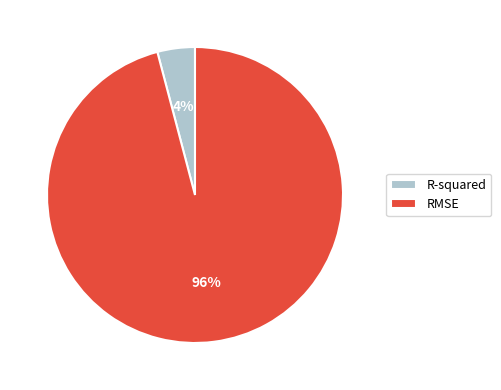

Which has a higher value, RMSE or R-squared?

RMSE